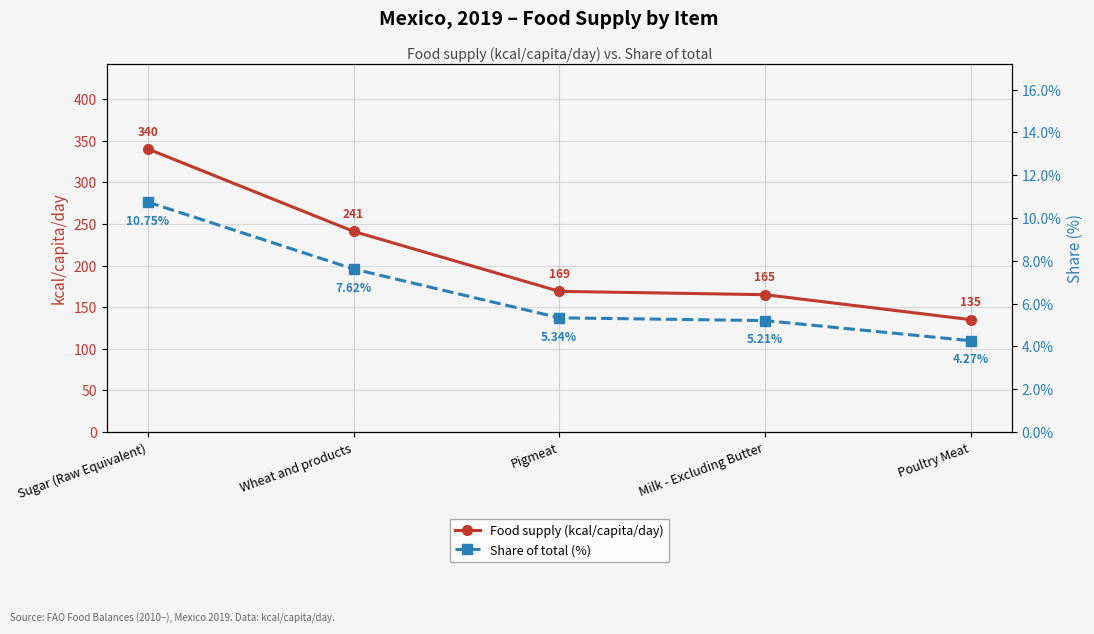

True or false: Share of total (%) and Food supply (kcal/capita/day) cross at least once.

False